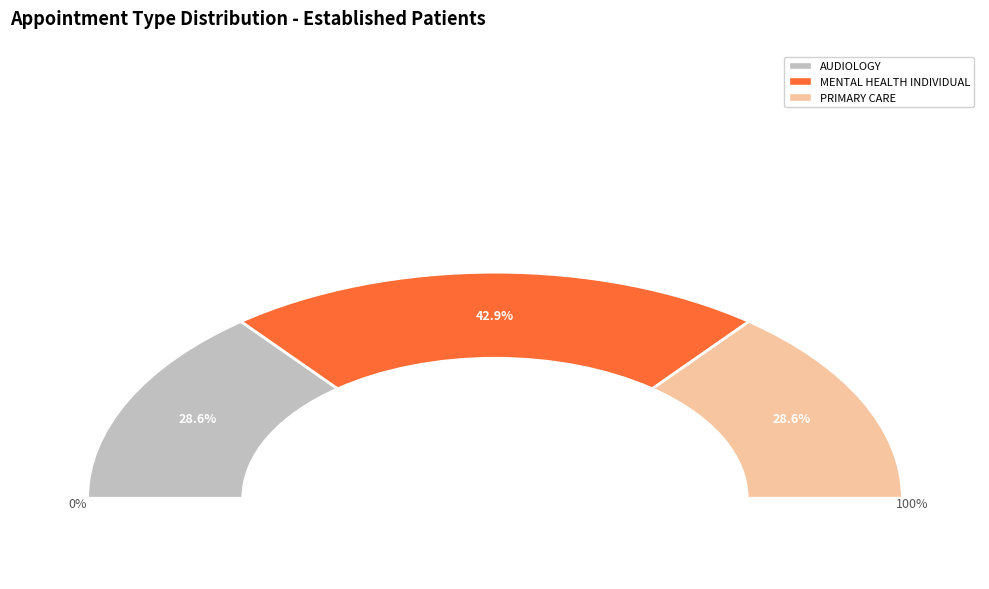

Is PRIMARY CARE - MENTAL HEALTH INTEGRATED the majority of the pie?

No